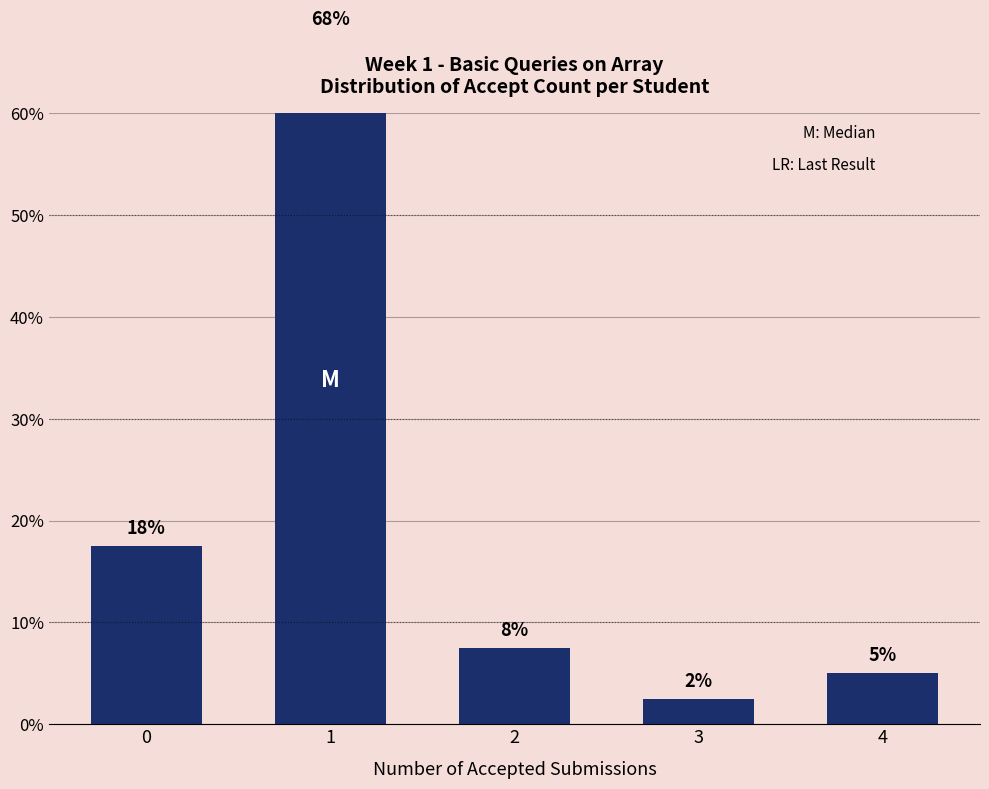

How many data points does each series have?

5